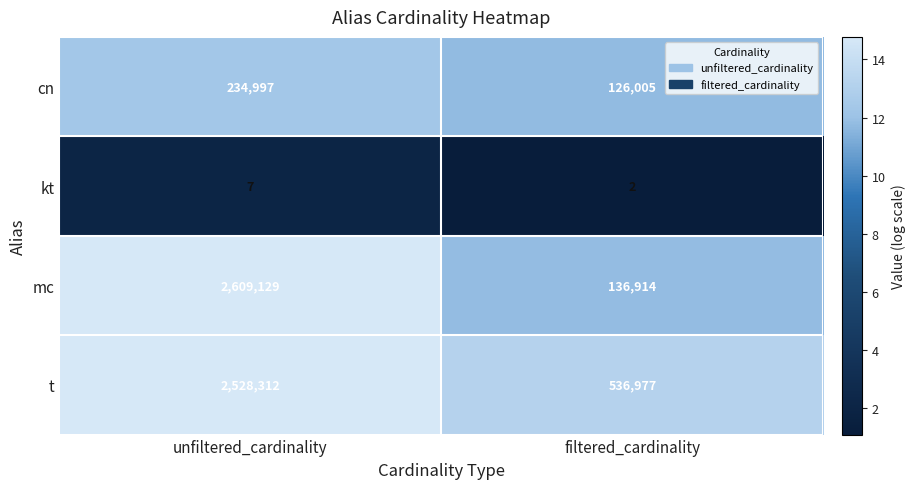

Is it true that mc equals 136914 at filtered_cardinality?

True